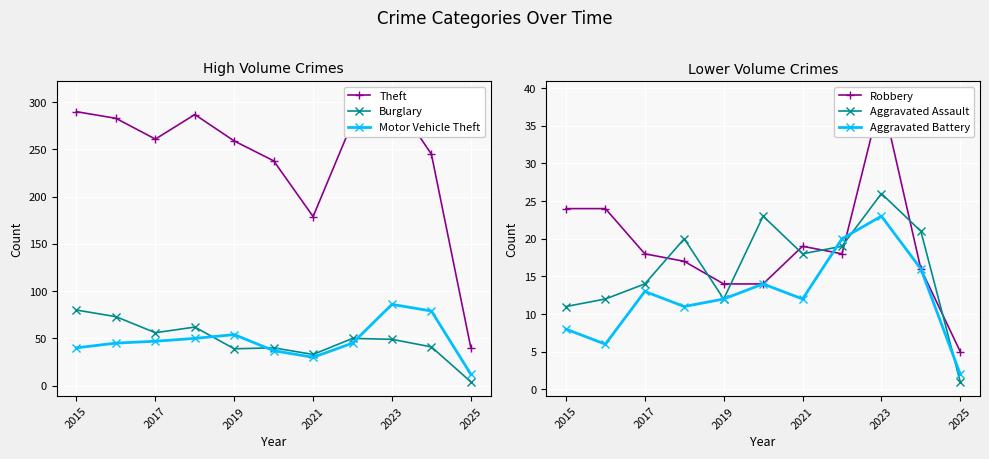

The Motor Vehicle Theft series shows 26 at 2015. True or false?

False